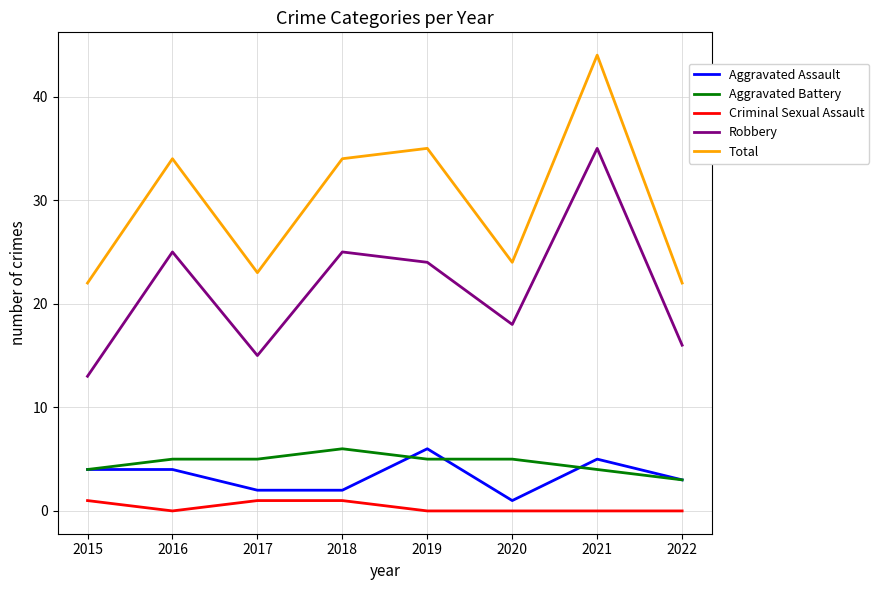

Which label corresponds to the largest value in the chart?

2021